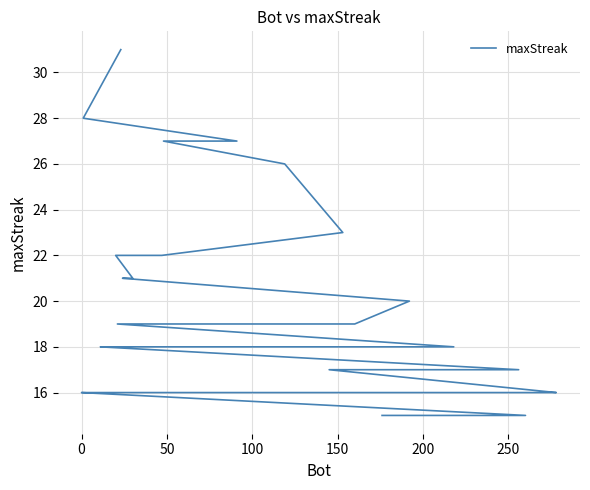

How many lines are shown in the chart?

1